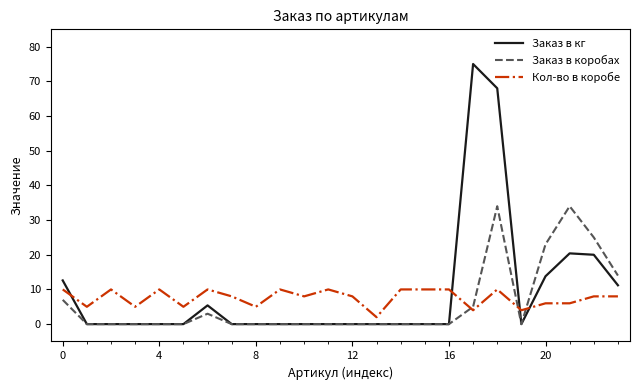

Reading left to right, what are all the values shown in this chart?

Заказ в кг: 12.6	0.0	0.0	0.0	0.0	0.0	5.4	0.0	0.0	0.0	0.0	0.0	0.0	0.0	0.0	0.0	0.0	75.0	68.0	0.0	13.8	20.4	20.0	11.2
Заказ в коробах: 7.0	0.0	0.0	0.0	0.0	0.0	3.0	0.0	0.0	0.0	0.0	0.0	0.0	0.0	0.0	0.0	0.0	5.0	34.0	0.0	23.0	34.0	25.0	14.0
Кол-во в коробе: 10.0	5.0	10.0	5.0	10.0	5.0	10.0	8.0	5.0	10.0	8.0	10.0	8.0	2.0	10.0	10.0	10.0	4.0	10.0	4.0	6.0	6.0	8.0	8.0